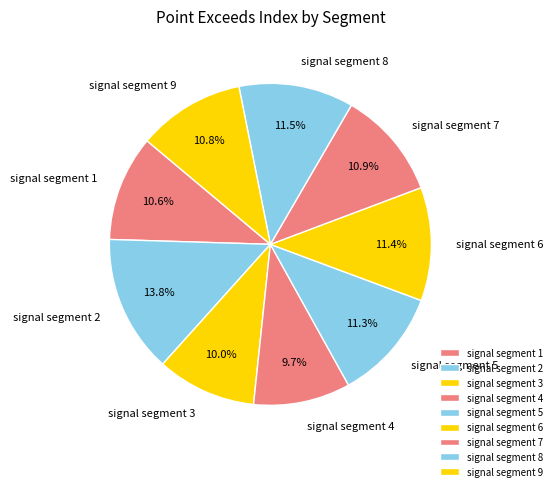

To the nearest percent, what is the combined percentage of signal segment 5 and signal segment 3?

21%